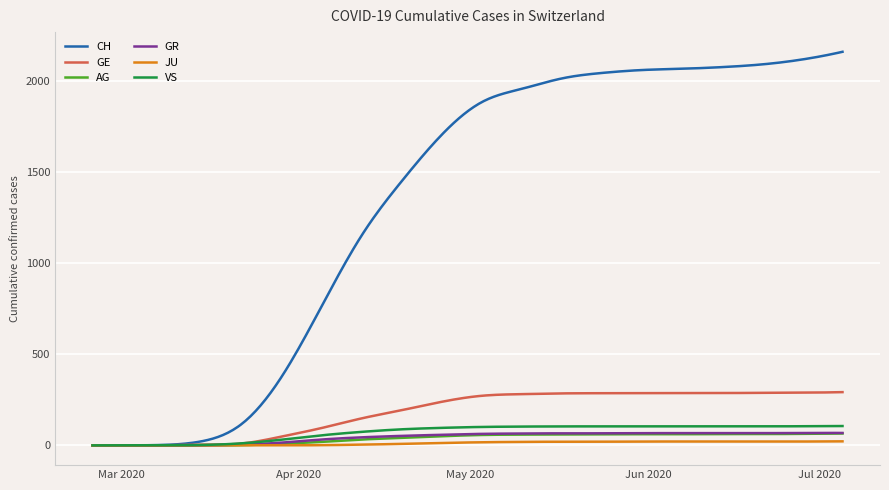

Which series has the widest spread of values?

CH